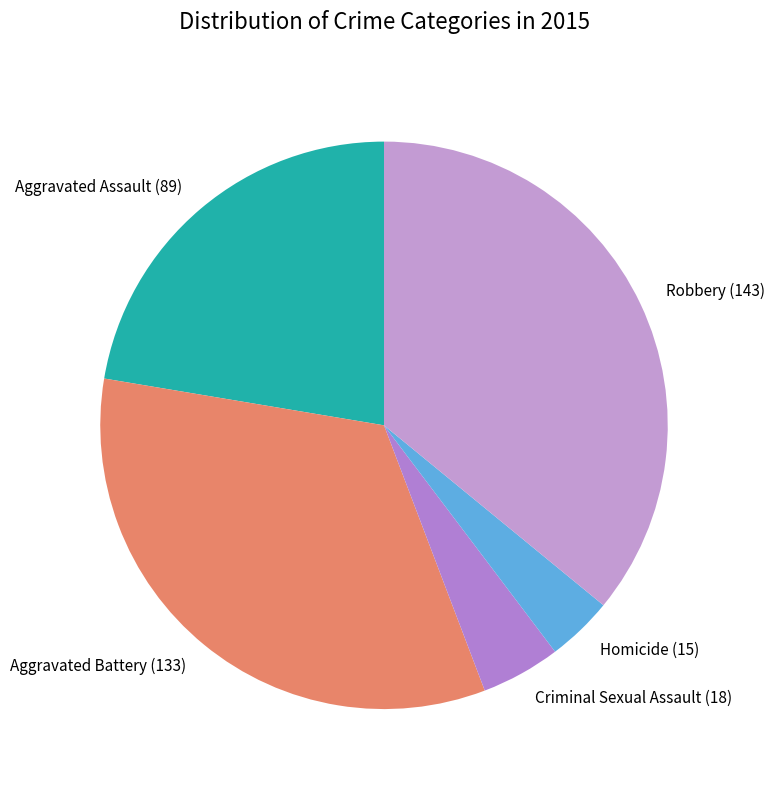

The Criminal Sexual Assault (18) slice represents 5% of the pie. True or false?

True